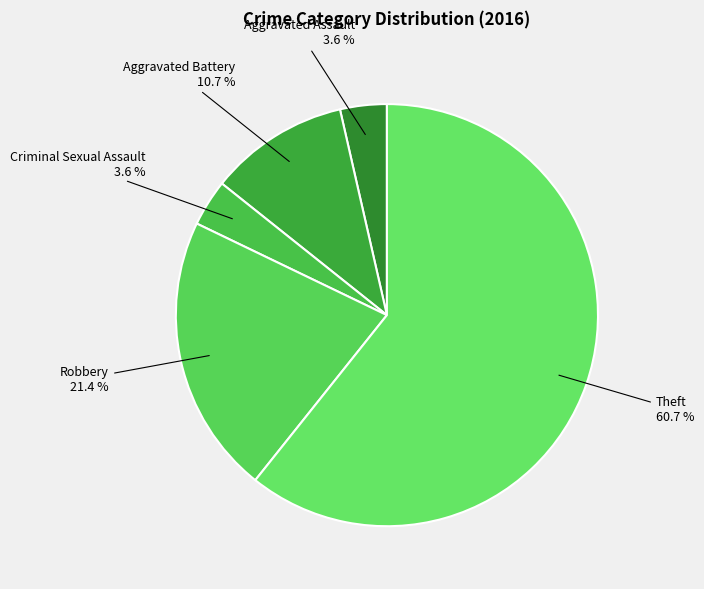

To the nearest percent, what portion does Aggravated Assault represent?

4%